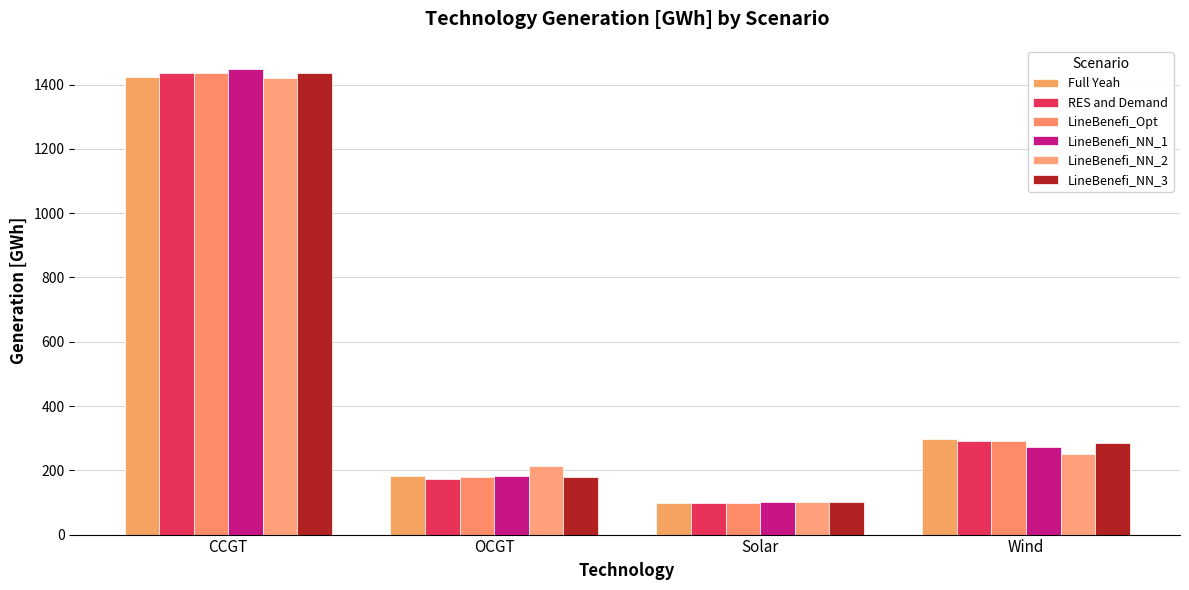

Does the chart contain stacked bars?

No